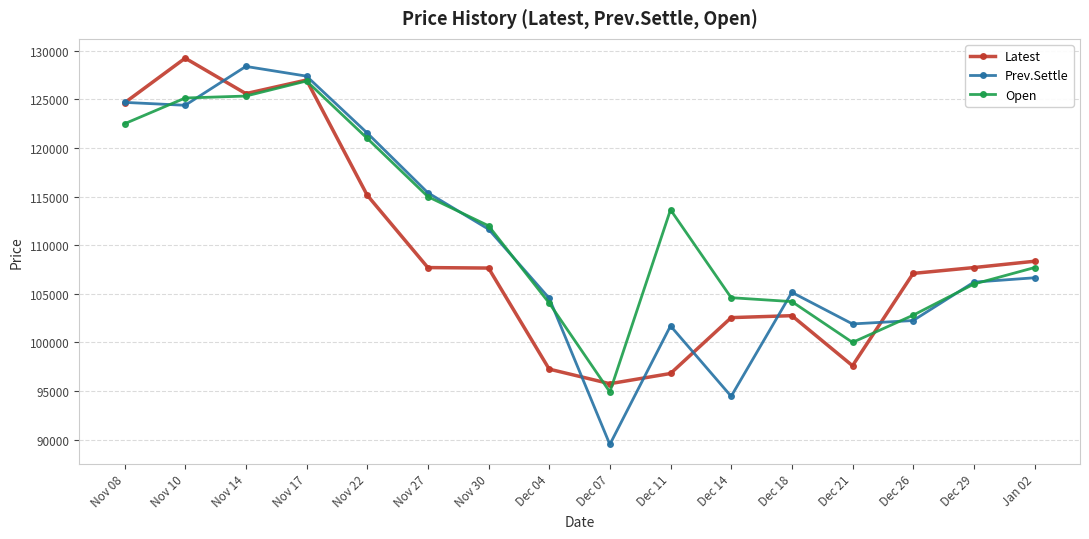

Which category has the highest value in the Latest series?

Nov 10